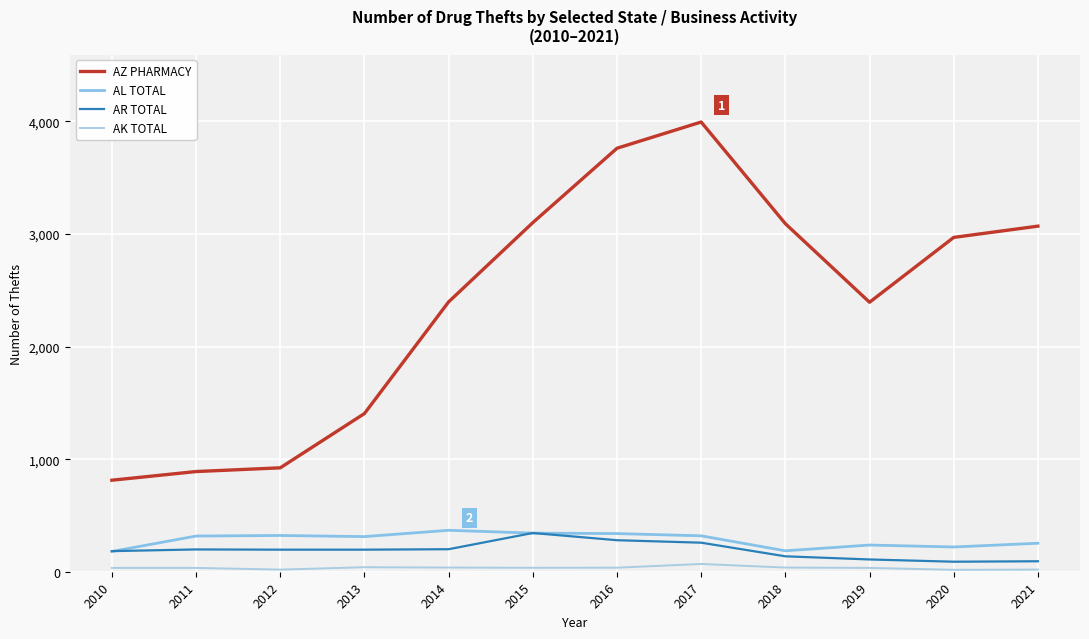

What is the spread (max minus min) of values at 2015?

3066